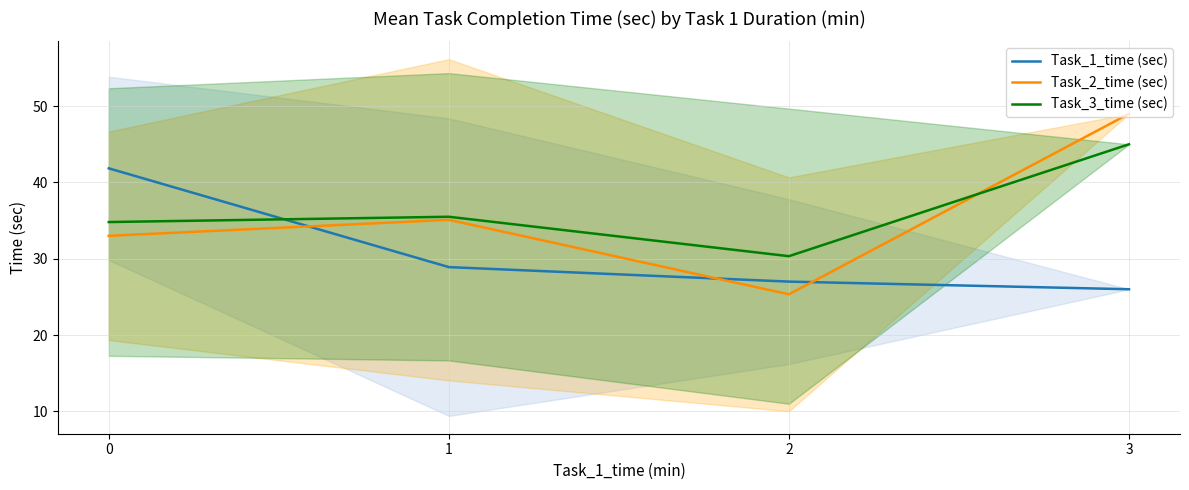

What is the difference between the highest and lowest values at 2?

5.0